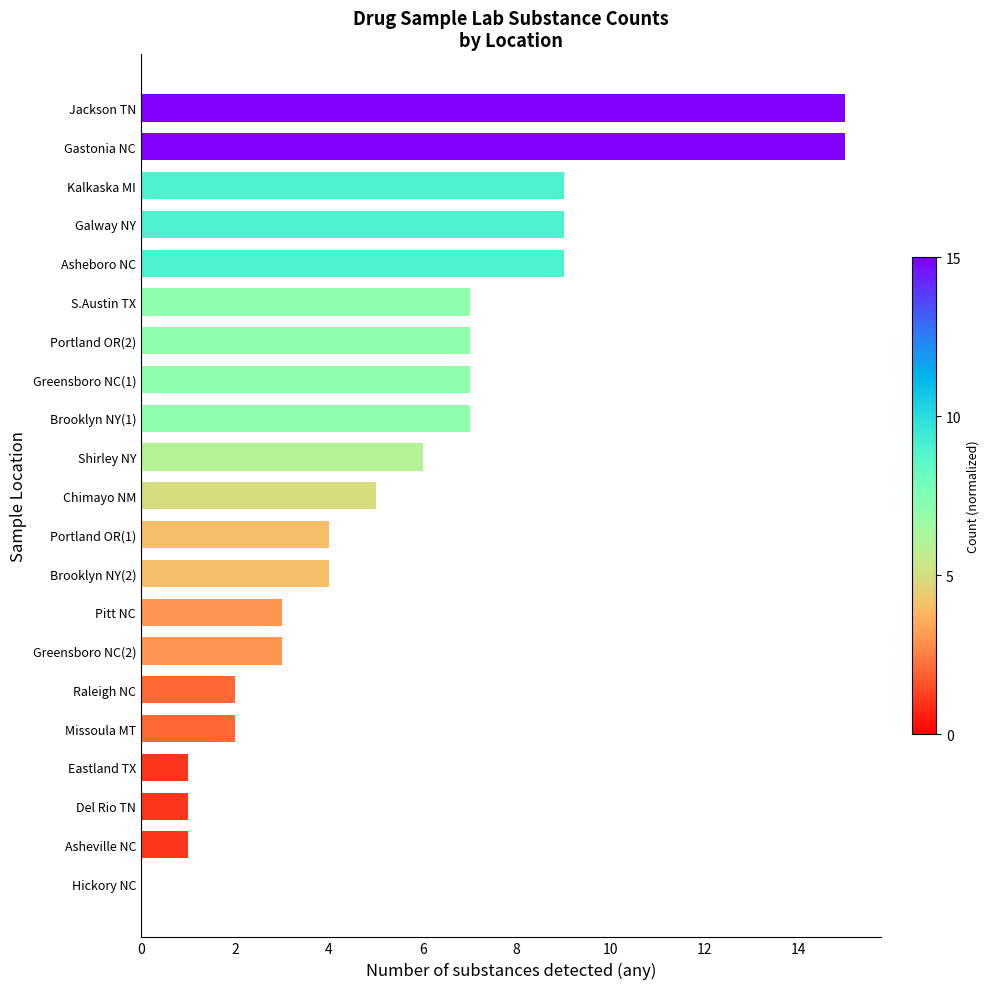

What is the change in value from Gastonia NC to Hickory NC?

-15